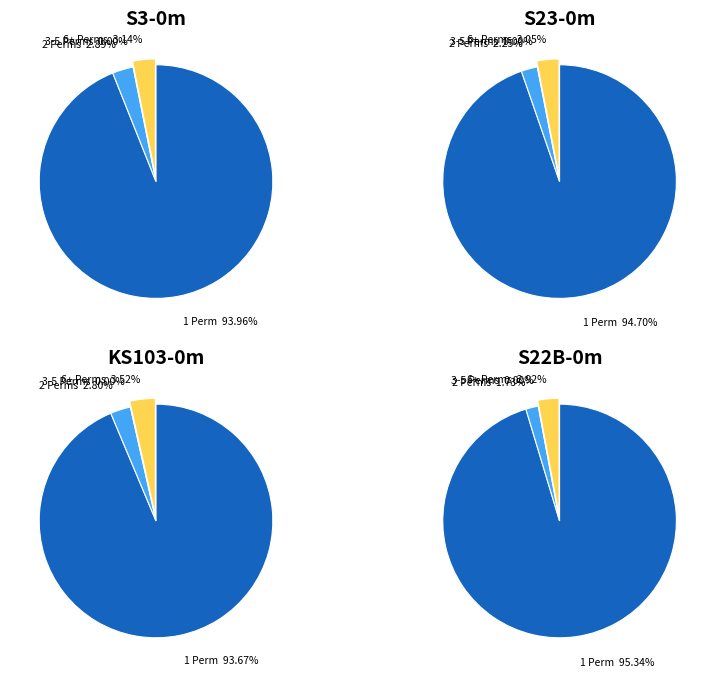

What is the largest slice in the pie chart?

1